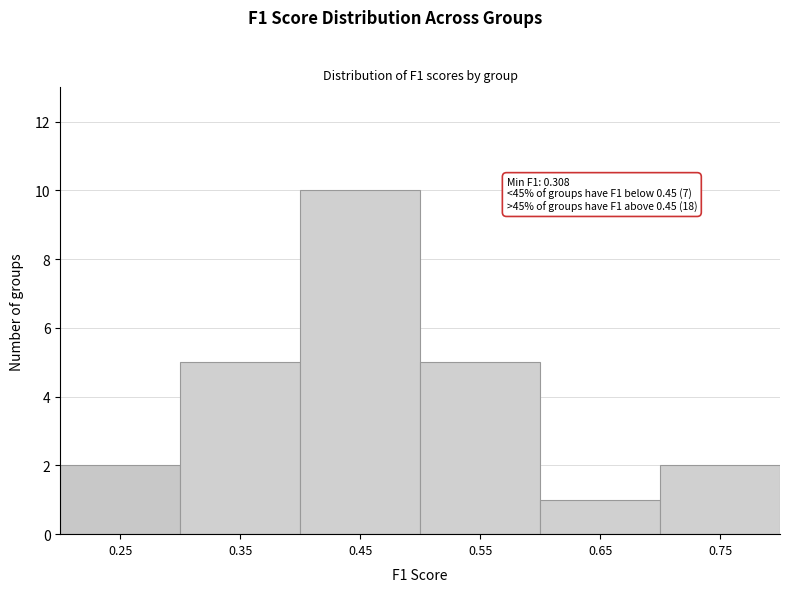

Reading left to right, extract all data points from this chart.

0.25=2	0.35=5	0.45=10	0.55=5	0.65=1	0.75=2